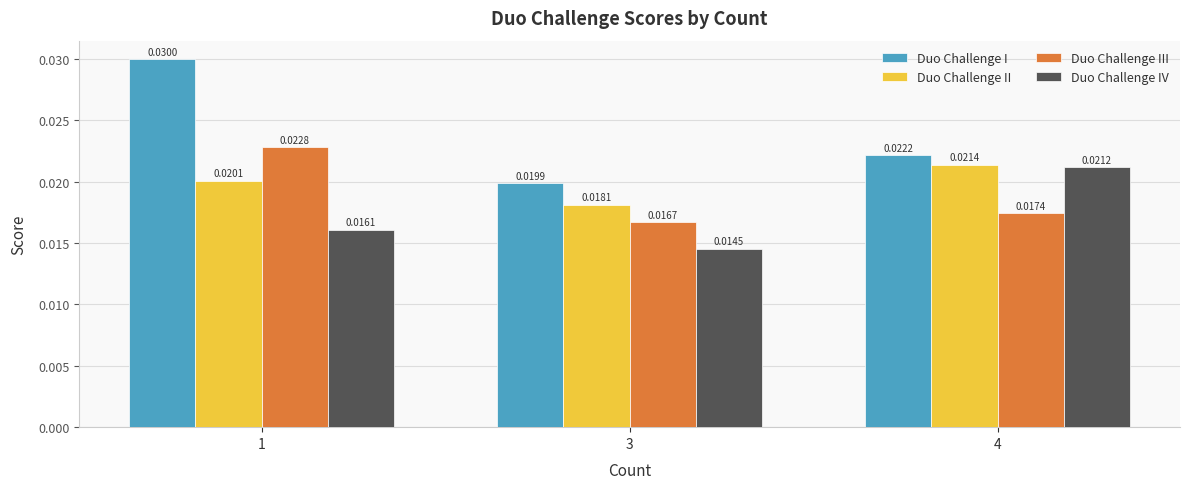

How many series are shown in this chart?

4